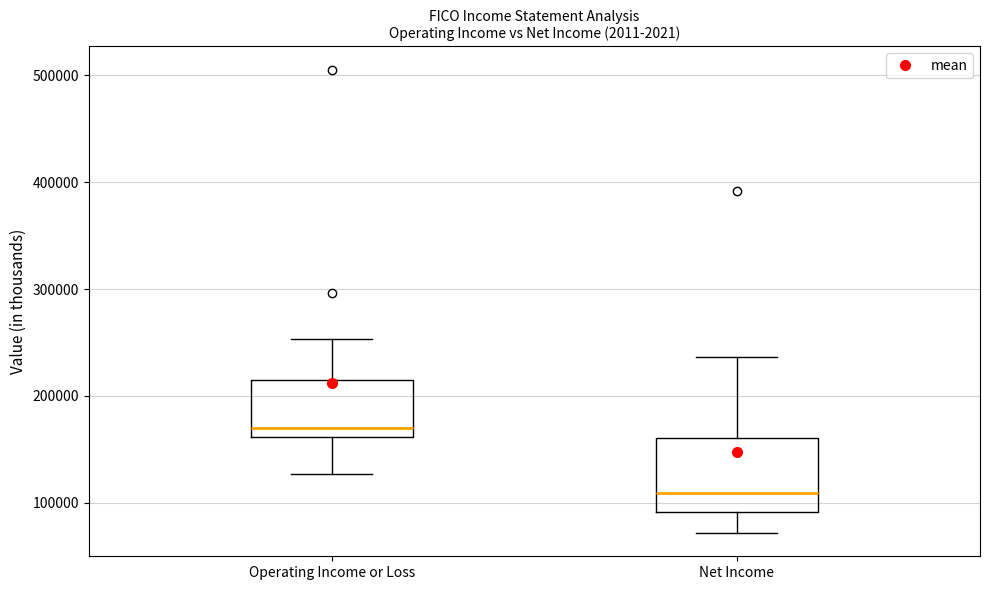

Reading left to right, transcribe this box plot: for each box, give where its median line is, the range the box spans, and where its two whiskers end, as read against the y-axis. The values are not printed on the chart, so give them approximately, as read against the axis.

Operating Income or Loss: median 170000, box 160000 to 220000, whiskers 130000 to 250000
Net Income: median 110000, box 90000 to 160000, whiskers 70000 to 240000